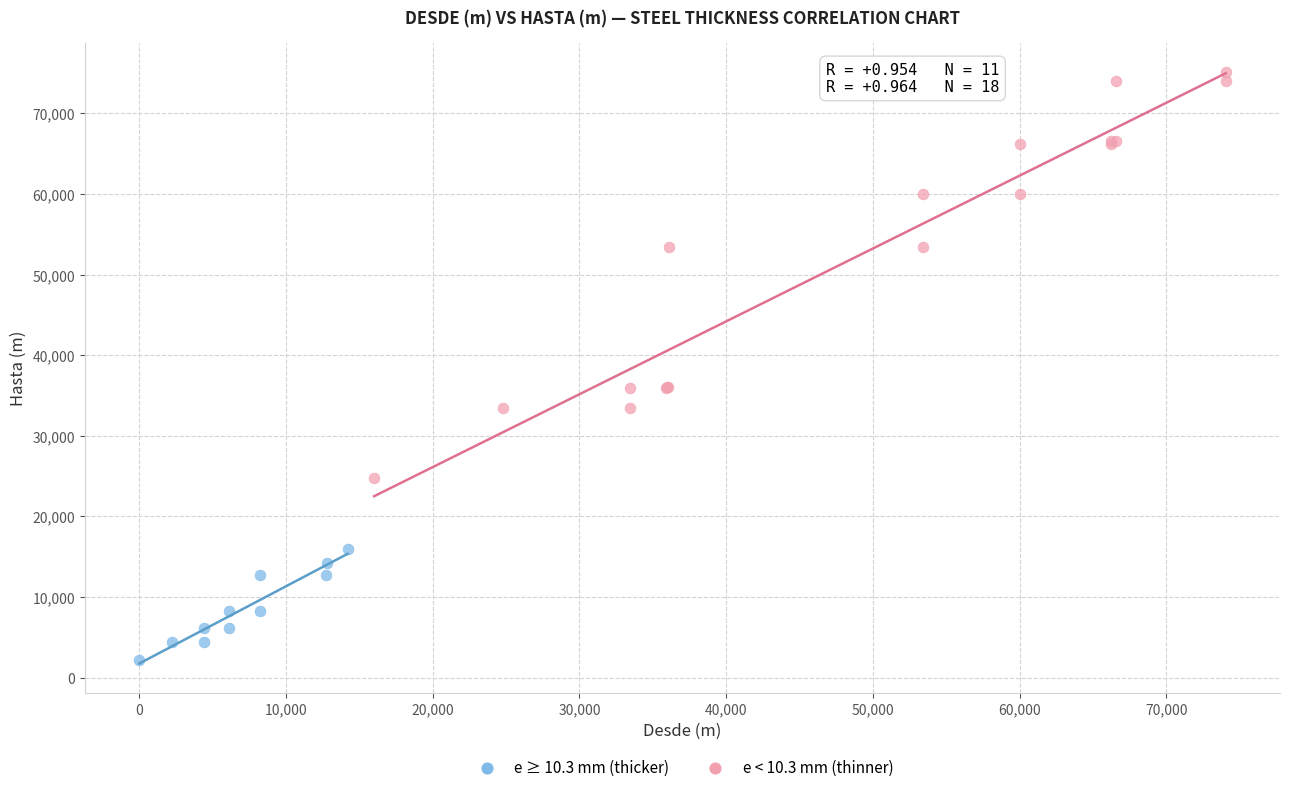

Which series reaches the minimum Y coordinate?

e ≥ 10.3 mm (thicker)